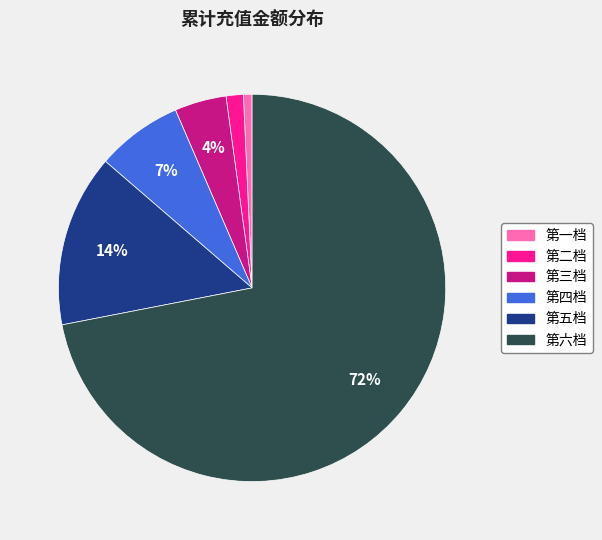

Does 第六档 represent more than half of the total?

Yes